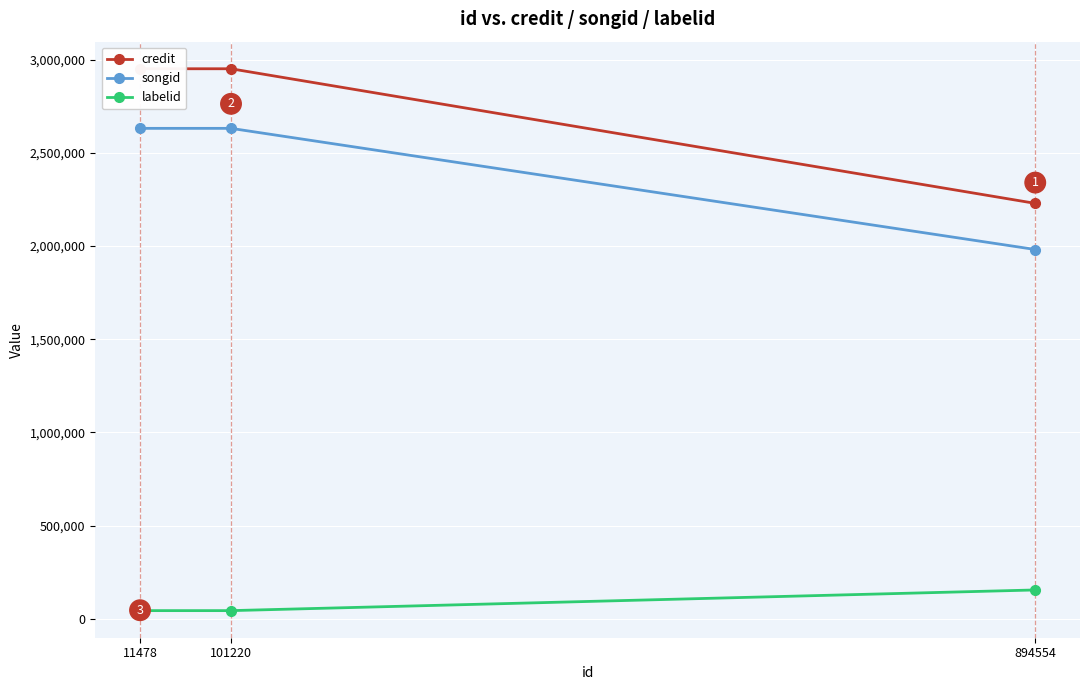

Where is songid nearest to the value 2306488?

894554